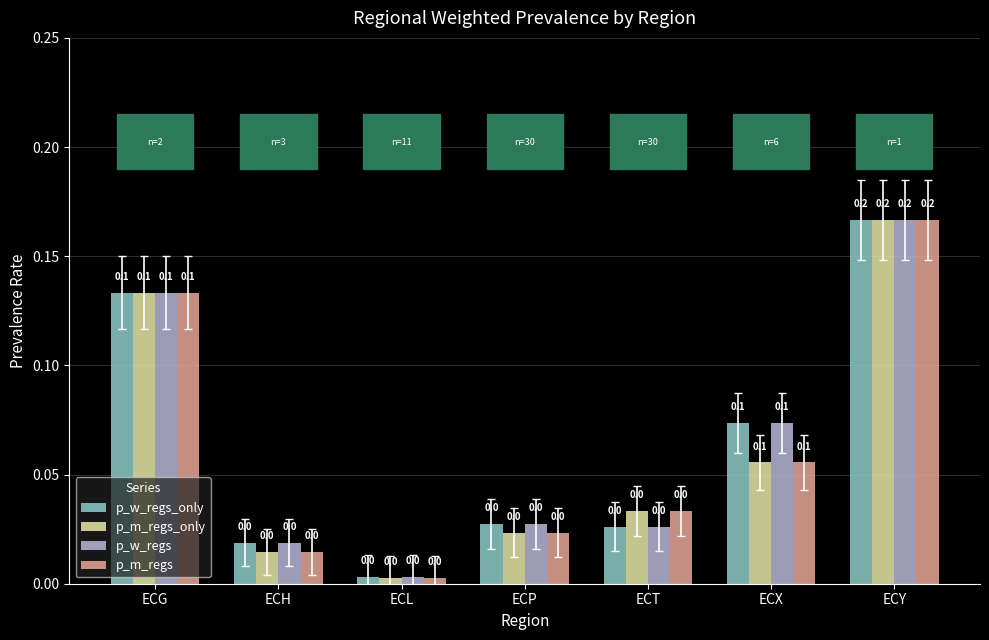

What is the total value across all series at ECX?

0.3